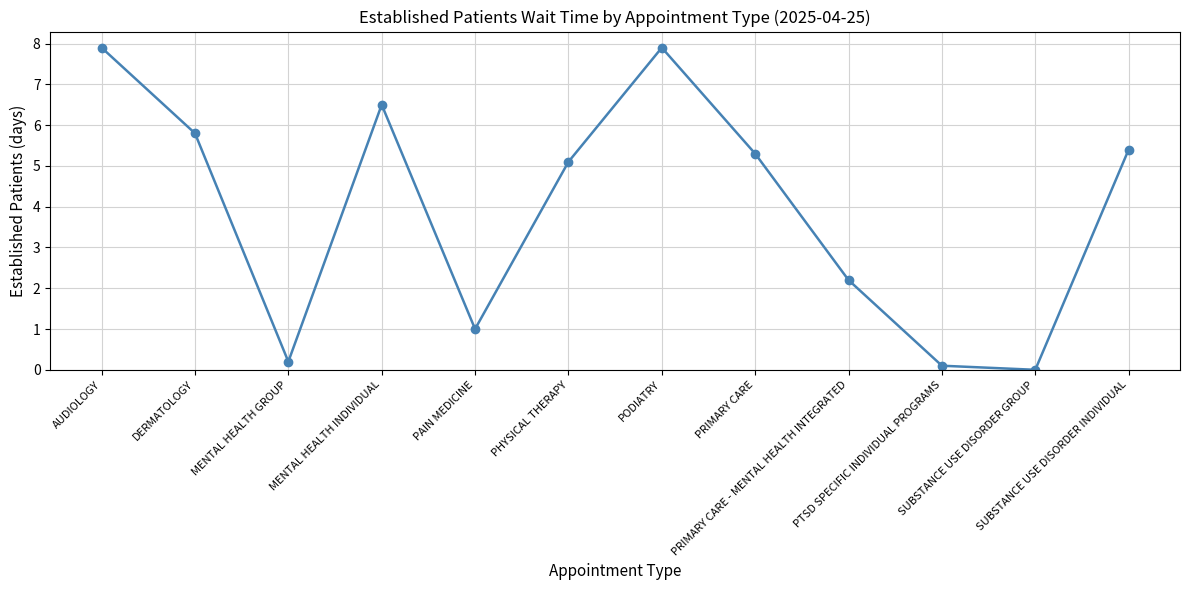

Reading left to right, extract all data points from this chart.

AUDIOLOGY=7.9	DERMATOLOGY=5.8	MENTAL HEALTH GROUP=0.2	MENTAL HEALTH INDIVIDUAL=6.5	PAIN MEDICINE=1.0	PHYSICAL THERAPY=5.1	PODIATRY=7.9	PRIMARY CARE=5.3	PRIMARY CARE - MENTAL HEALTH INTEGRATED=2.2	PTSD SPECIFIC INDIVIDUAL PROGRAMS=0.1	SUBSTANCE USE DISORDER GROUP=0.0	SUBSTANCE USE DISORDER INDIVIDUAL=5.4